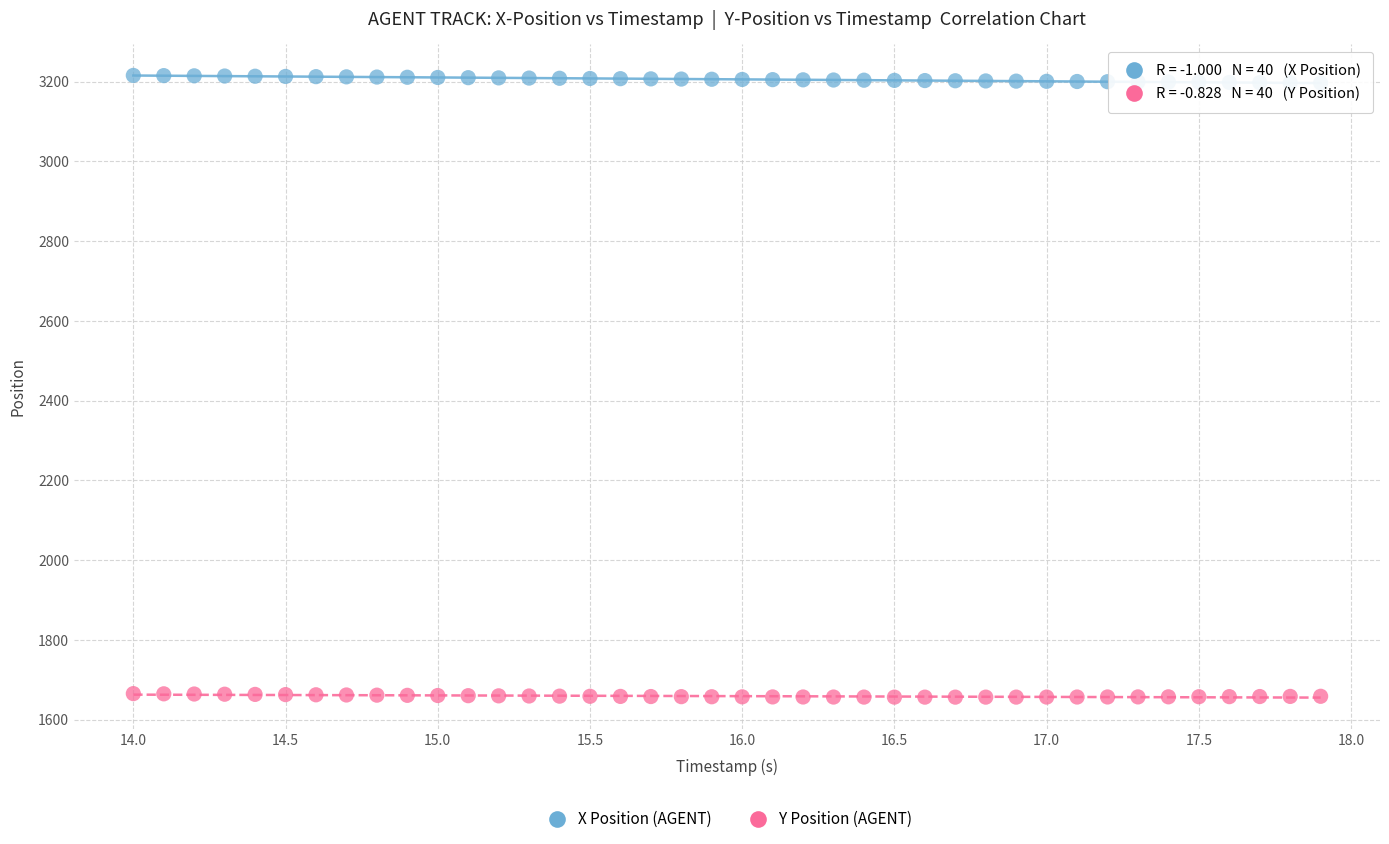

Across all data points, what is the range of Y values (max minus min)?

1559.4